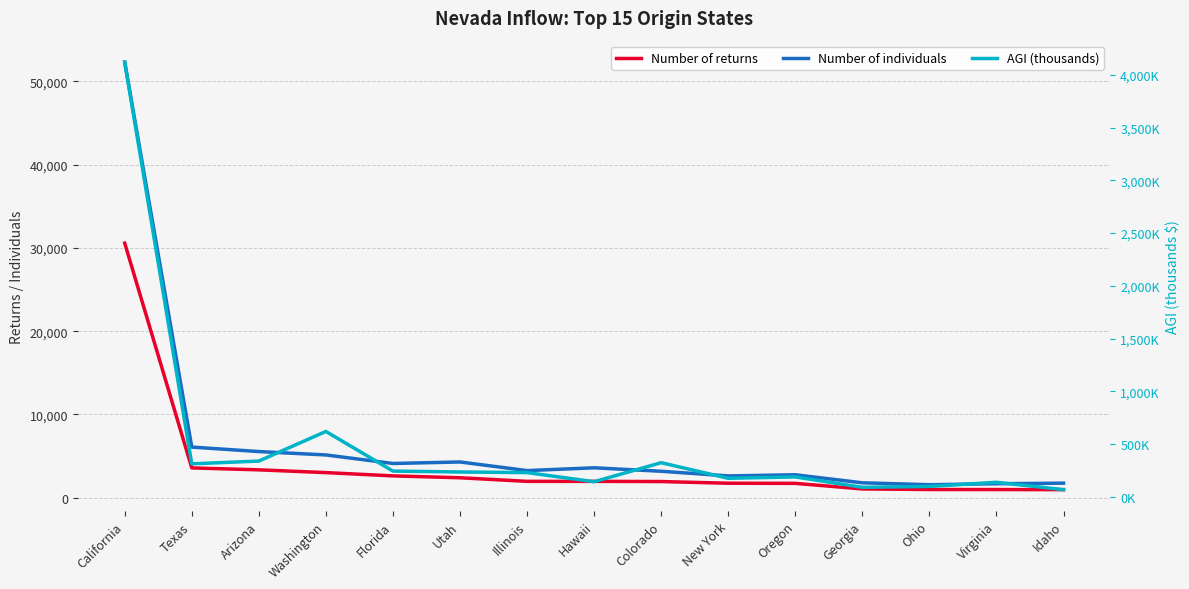

Rank the series at Oregon from highest to lowest value.

AGI (thousands), Number of individuals, Number of returns